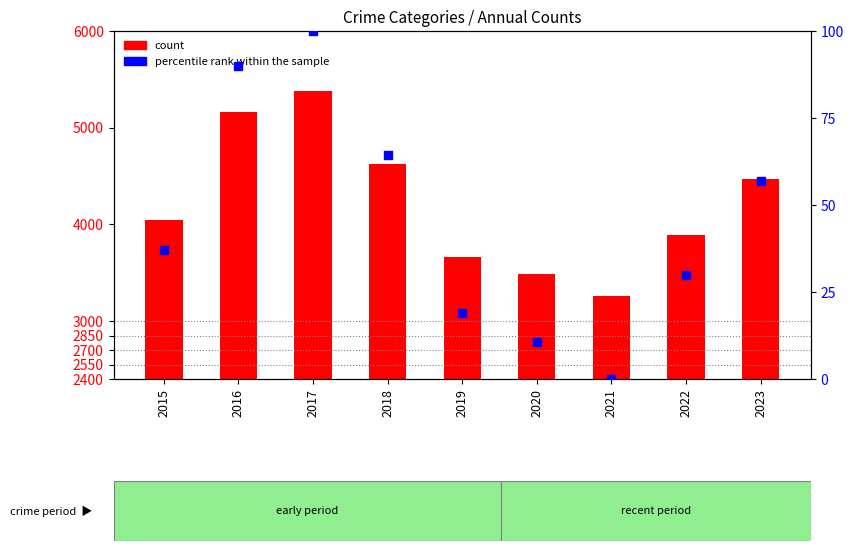

Is the value of percentile rank within the sample at 2017 greater than the value of count at 2017?

No